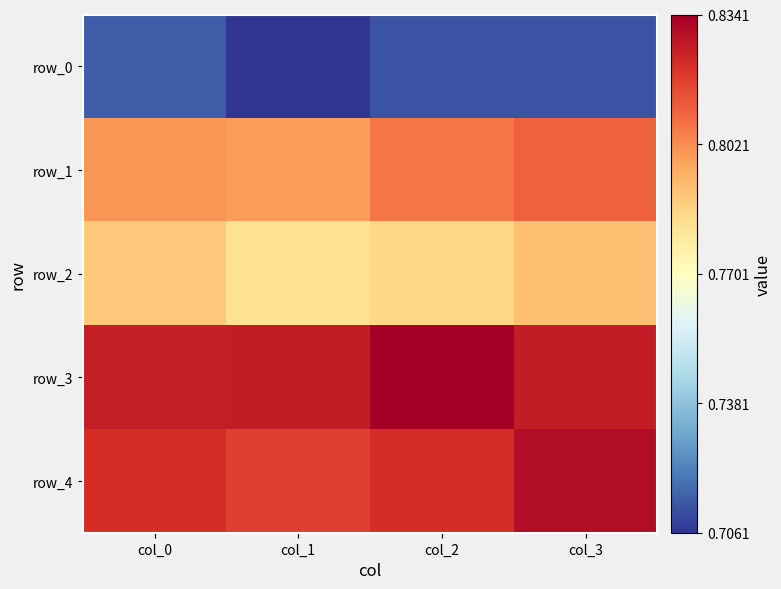

Which series has the largest range (max minus min)?

row_4